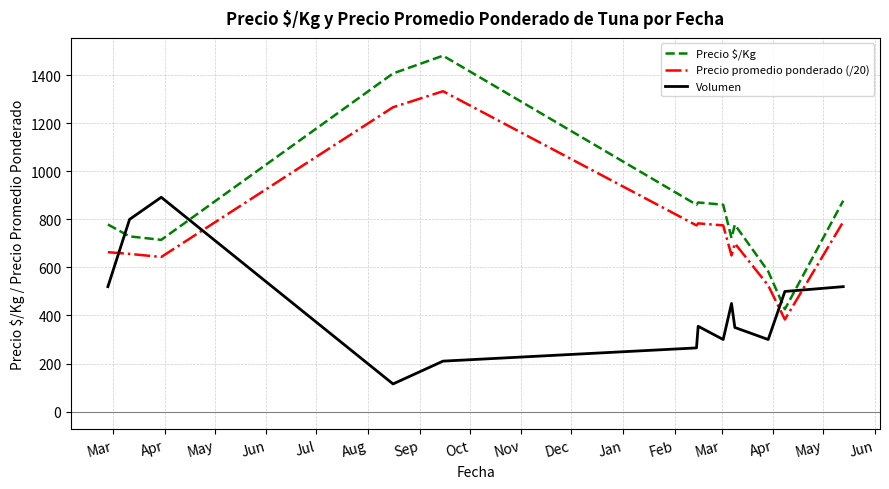

After their last crossing, which series has the higher values: Volumen or Precio promedio ponderado (/20)?

Precio promedio ponderado (/20)